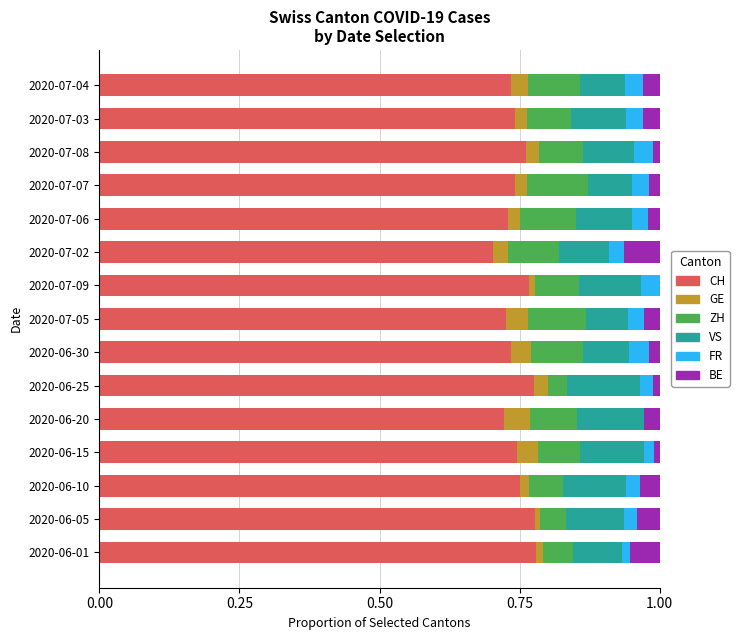

The value of CH at 2020-06-10 is 1.0. True or false?

False